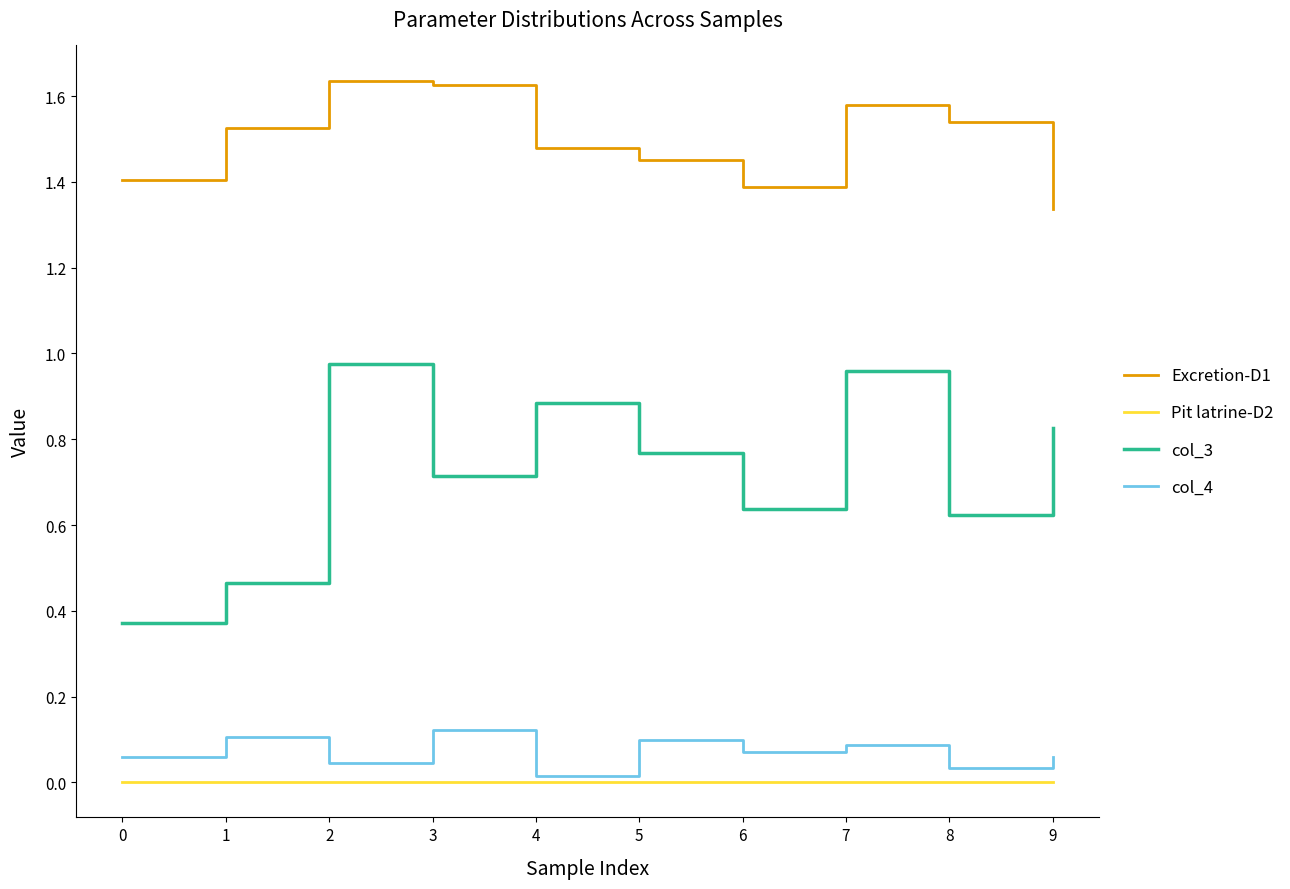

At which category does Excretion-D1 reach its first local valley?

6